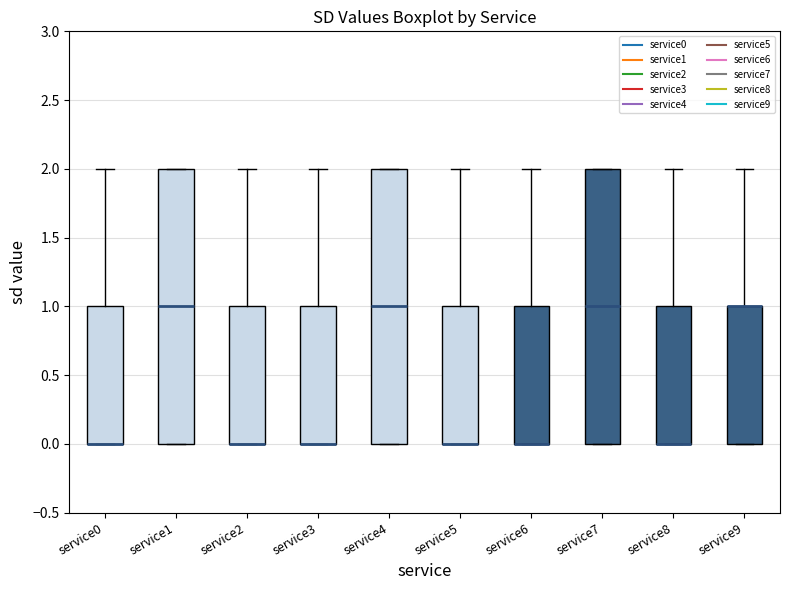

Reading left to right, read every box against the y-axis: the position of its median line, the range the box covers, and the ends of its whiskers. The values are not printed on the chart, so give them approximately, as read against the axis.

service0: median 0 (drawn on the box's lower edge), box 0 to 1, whiskers 0 to 2
service1: median 1, box 0 to 2, whiskers 0 to 2
service2: median 0 (drawn on the box's lower edge), box 0 to 1, whiskers 0 to 2
service3: median 0 (drawn on the box's lower edge), box 0 to 1, whiskers 0 to 2
service4: median 1, box 0 to 2, whiskers 0 to 2
service5: median 0 (drawn on the box's lower edge), box 0 to 1, whiskers 0 to 2
service6: median 0 (drawn on the box's lower edge), box 0 to 1, whiskers 0 to 2
service7: median 1, box 0 to 2, whiskers 0 to 2
service8: median 0 (drawn on the box's lower edge), box 0 to 1, whiskers 0 to 2
service9: median 1 (drawn on the box's upper edge), box 0 to 1, whiskers 0 to 2